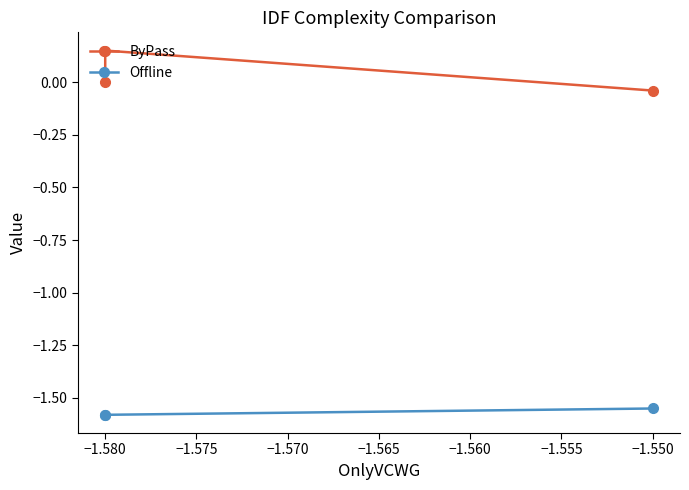

What is the approximate value of Offline at −1.580?

-1.6